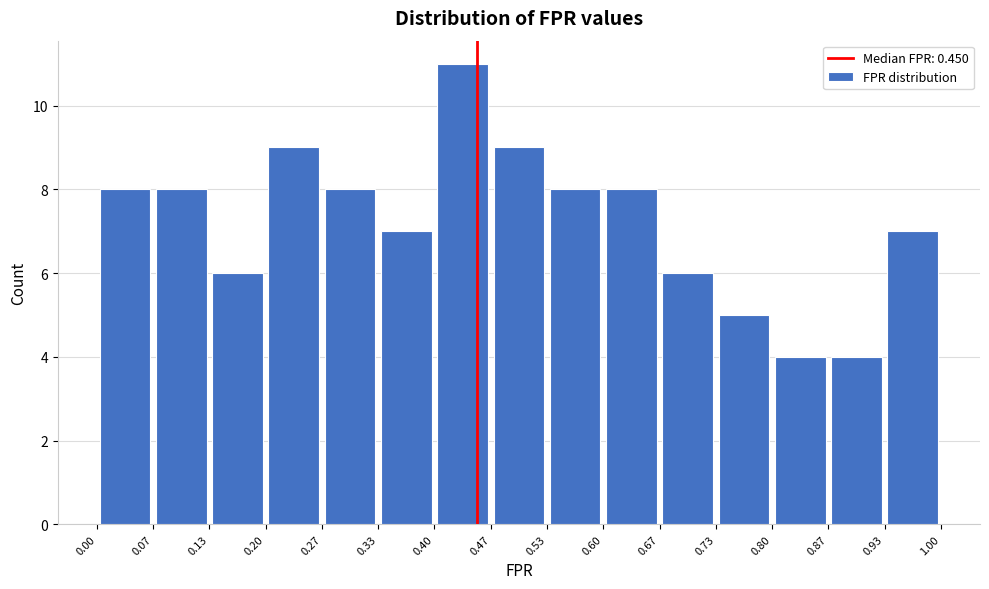

Over which range of the x-axis is the bar tallest?

0.40 to 0.47